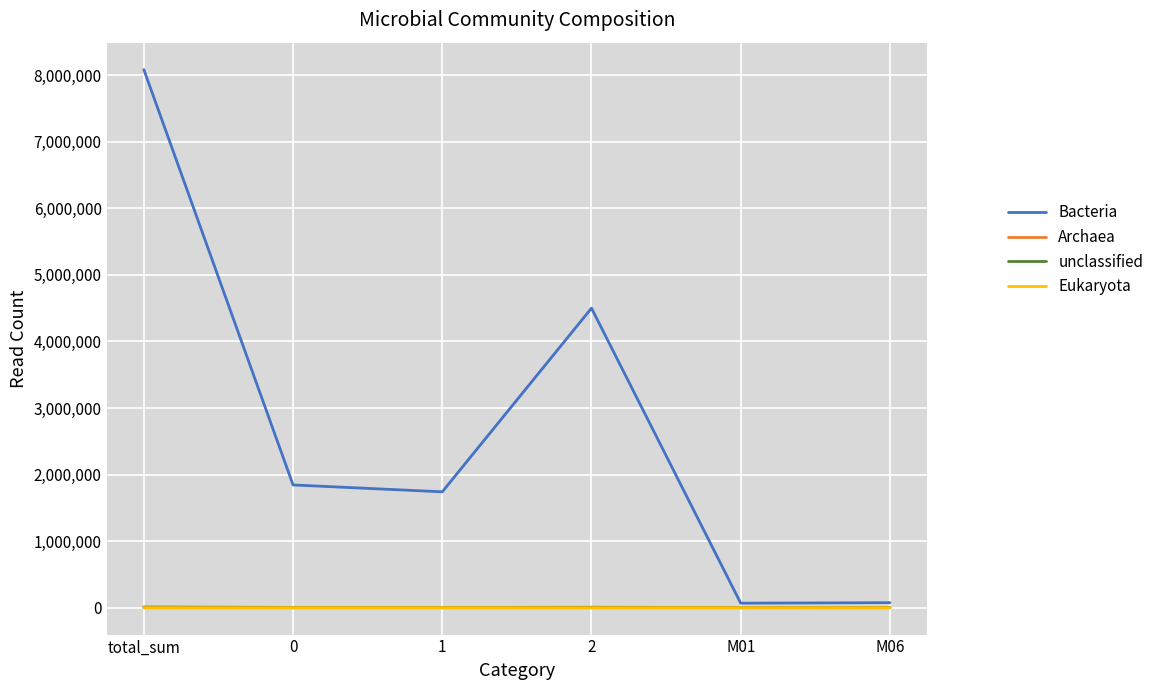

Which series changed the most between 0 and M06?

Bacteria